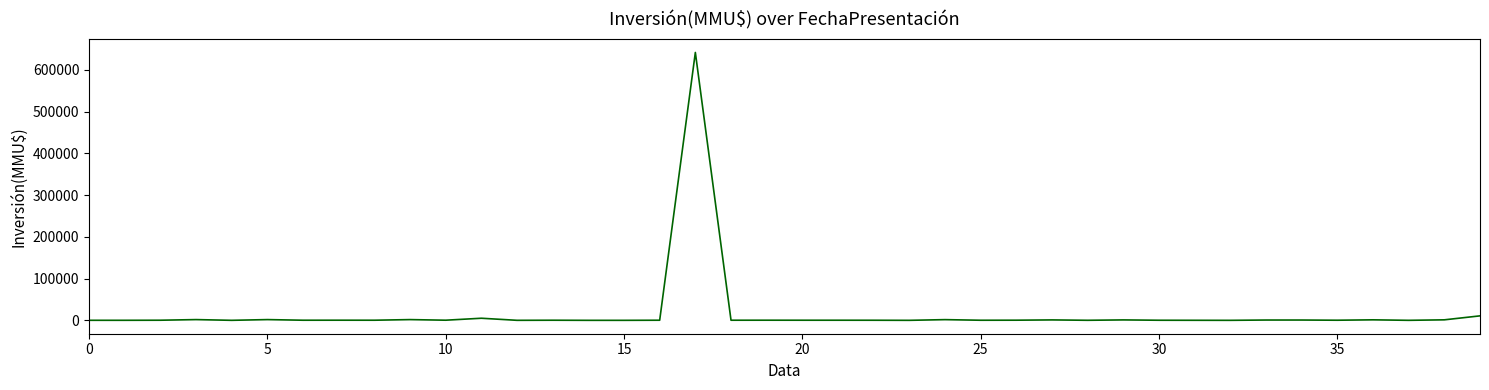

What is the maximum value shown in the chart?

641754